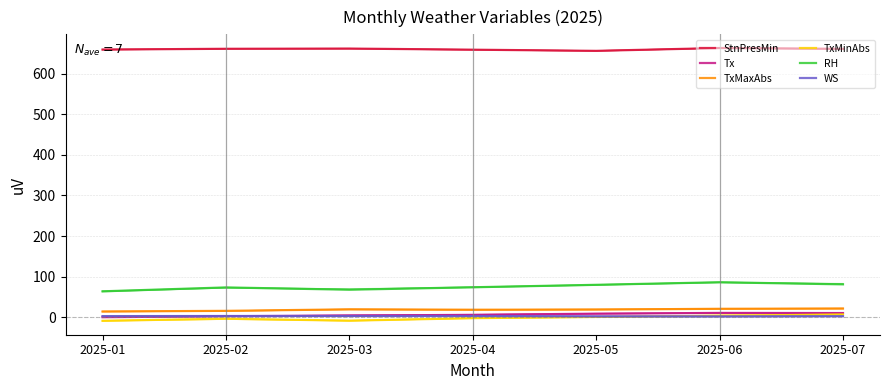

Where is the first local minimum for TxMaxAbs?

2025-04